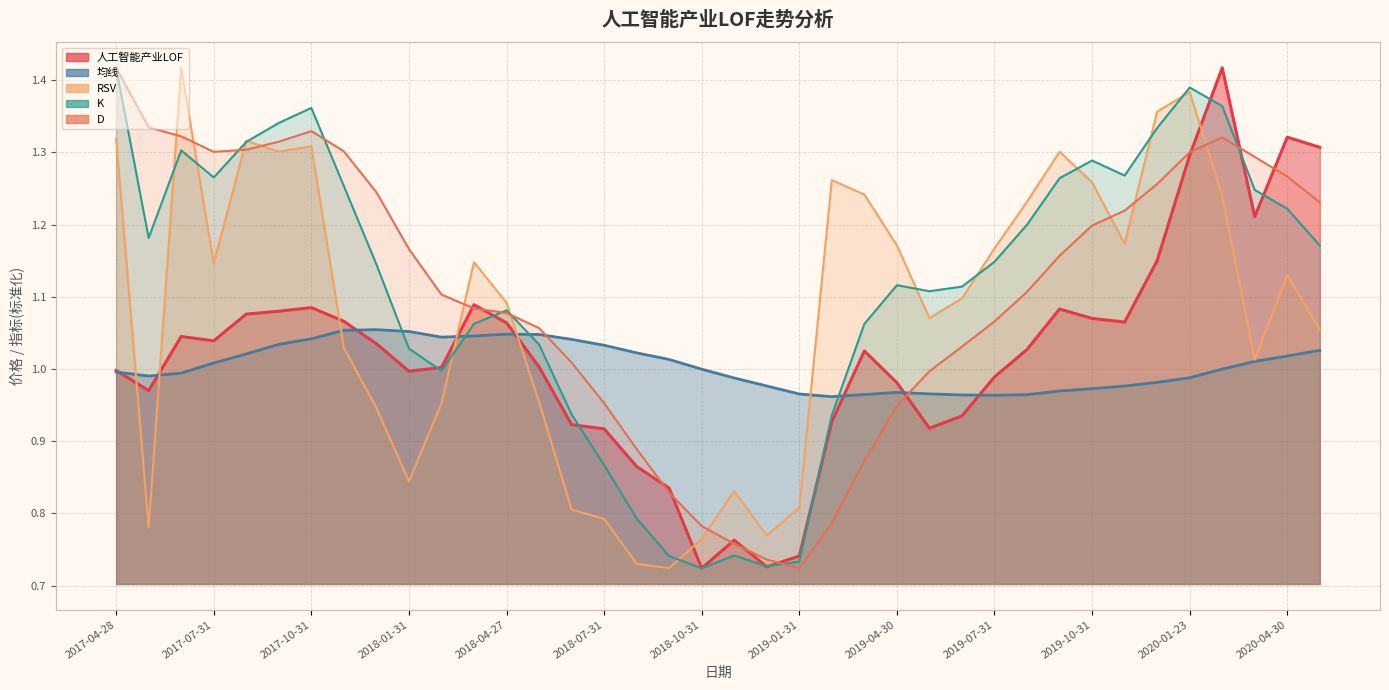

The K series shows 1.7 at 2018-02-28. True or false?

False